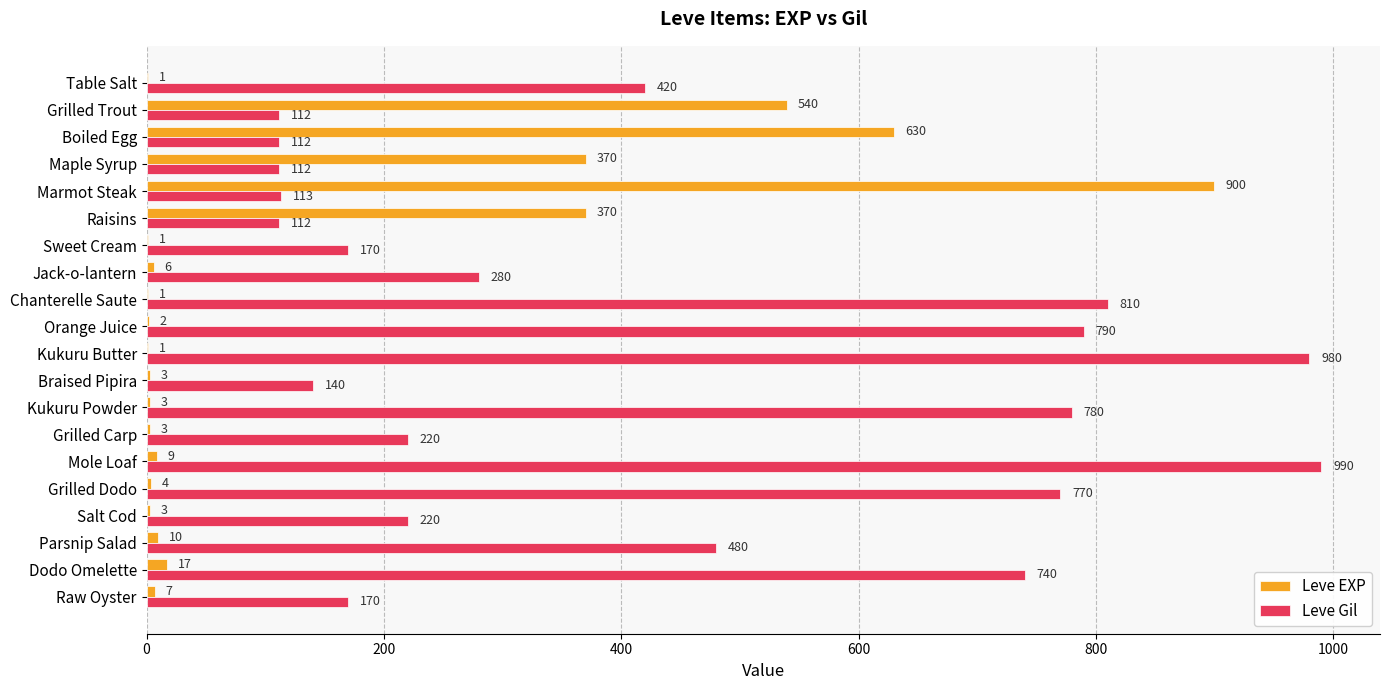

Where is Leve Gil nearest to the value 551?

Parsnip Salad